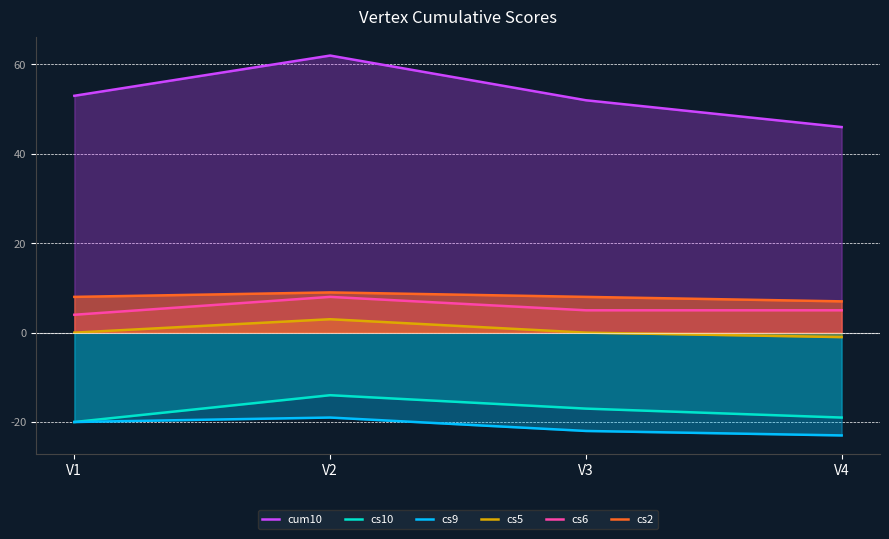

Rank the categories by cs10 value from lowest to highest.

V1, V4, V3, V2